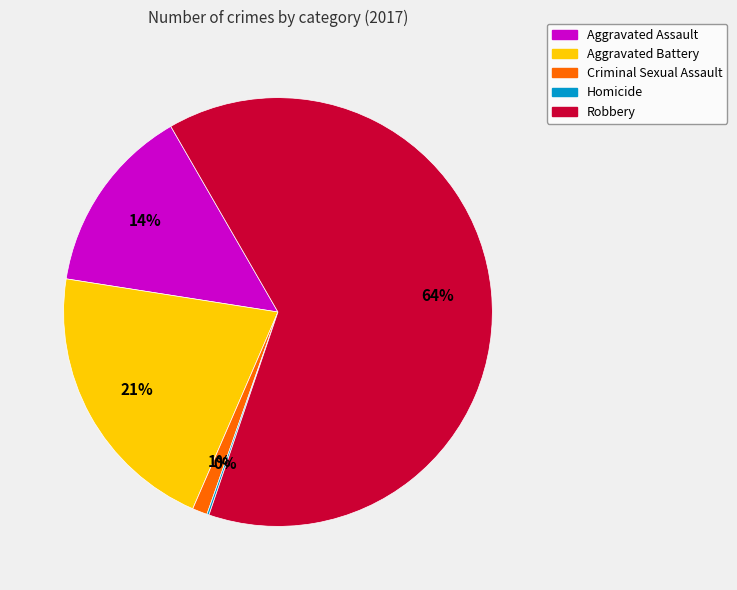

What is the largest slice in the pie chart?

Robbery